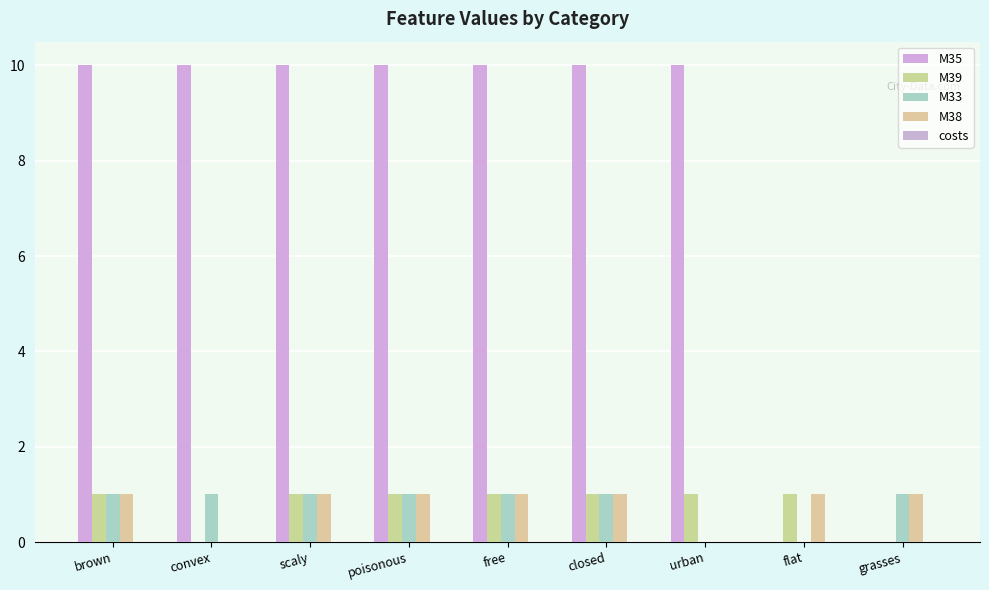

What value does the M33 series have at closed?

1